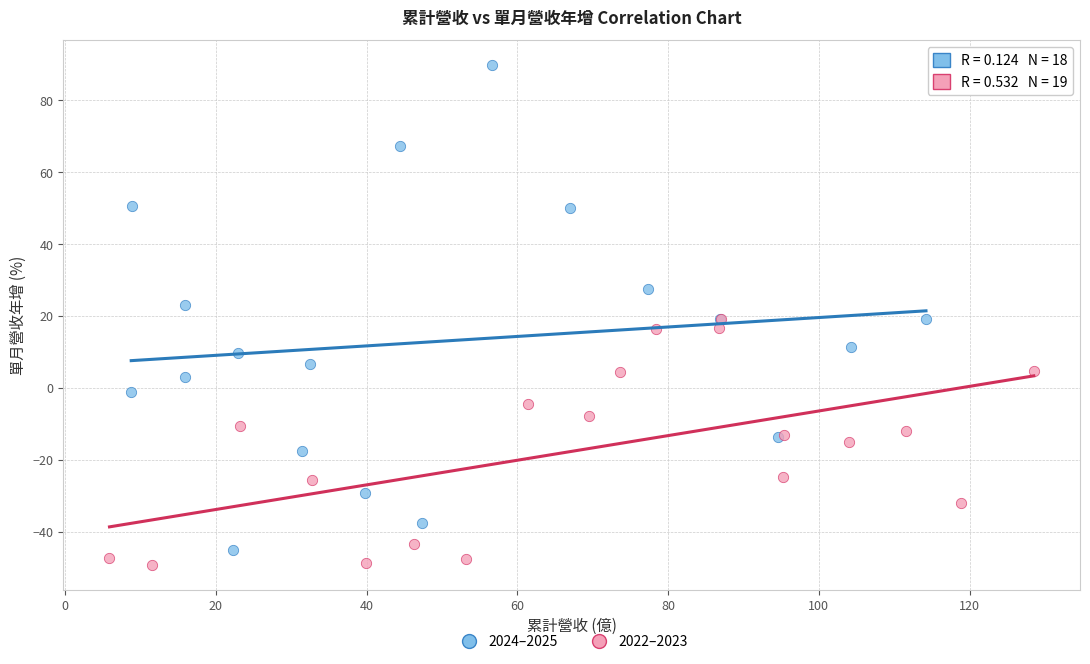

Which series contains the highest Y value?

2024–2025